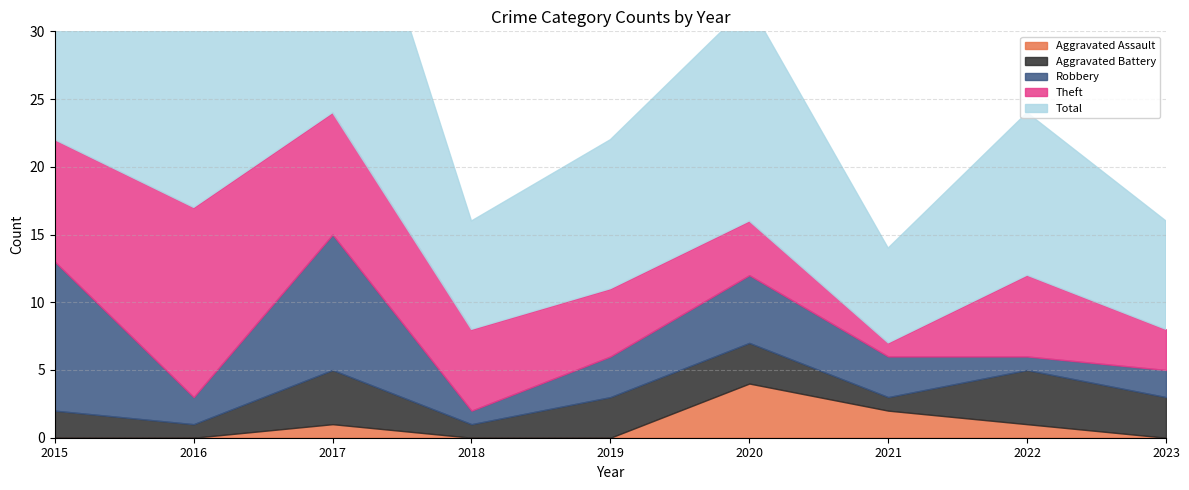

How many lines are shown in the chart?

5